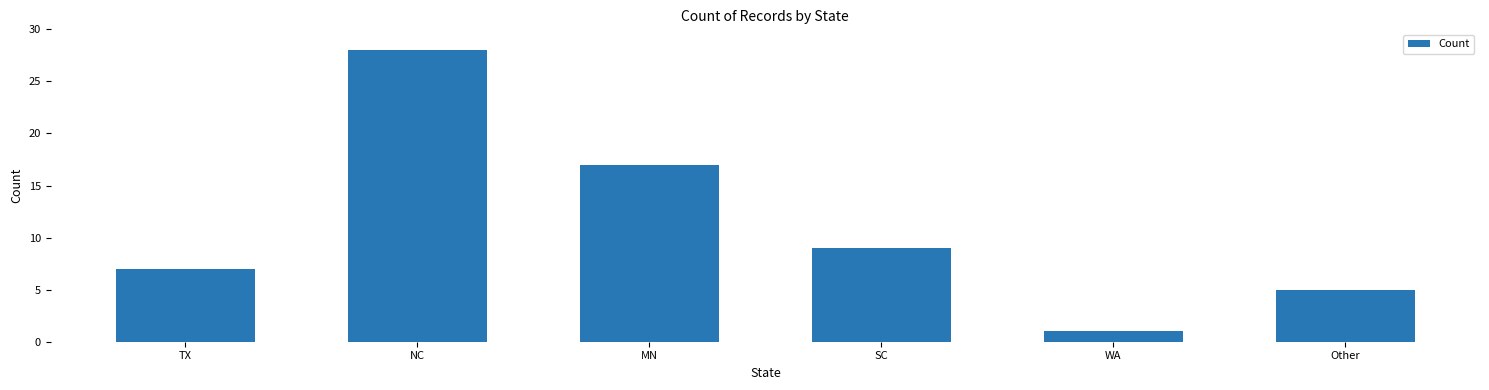

The chart shows a value of 7 at TX. True or false?

True